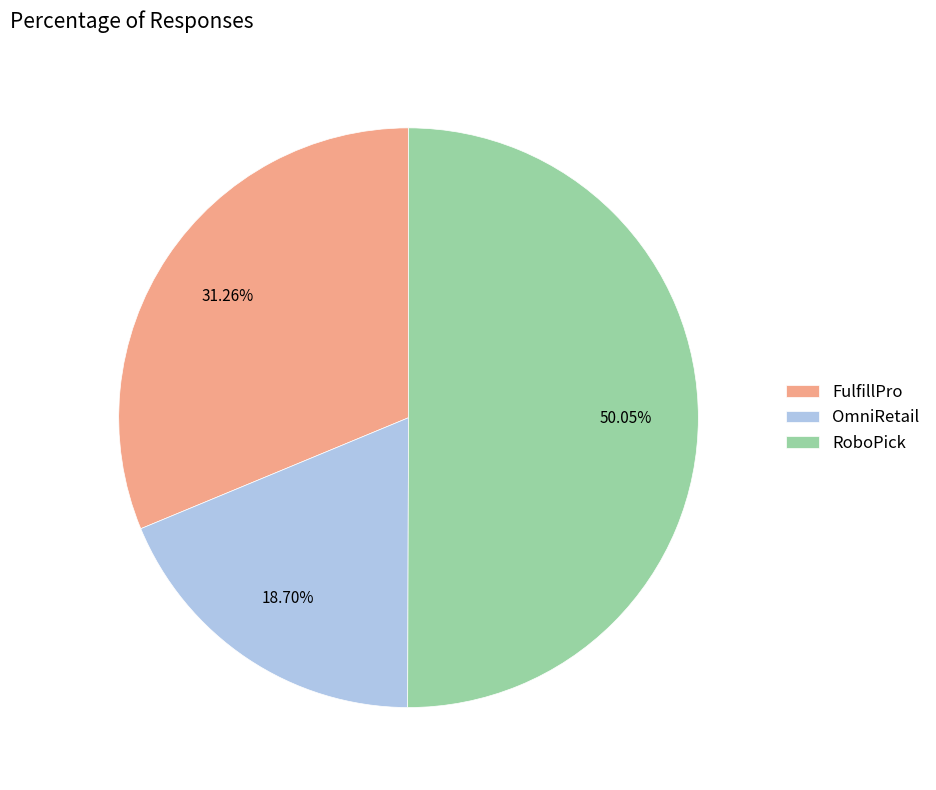

What is the largest slice in the pie chart?

RoboPick